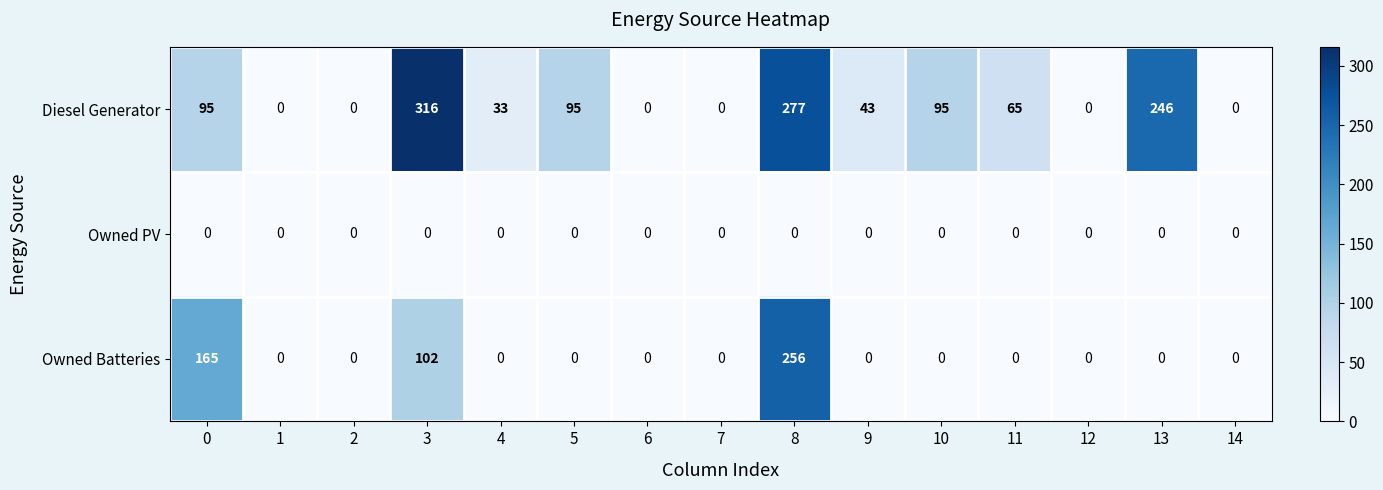

At how many categories does at least one series exceed 146?

4